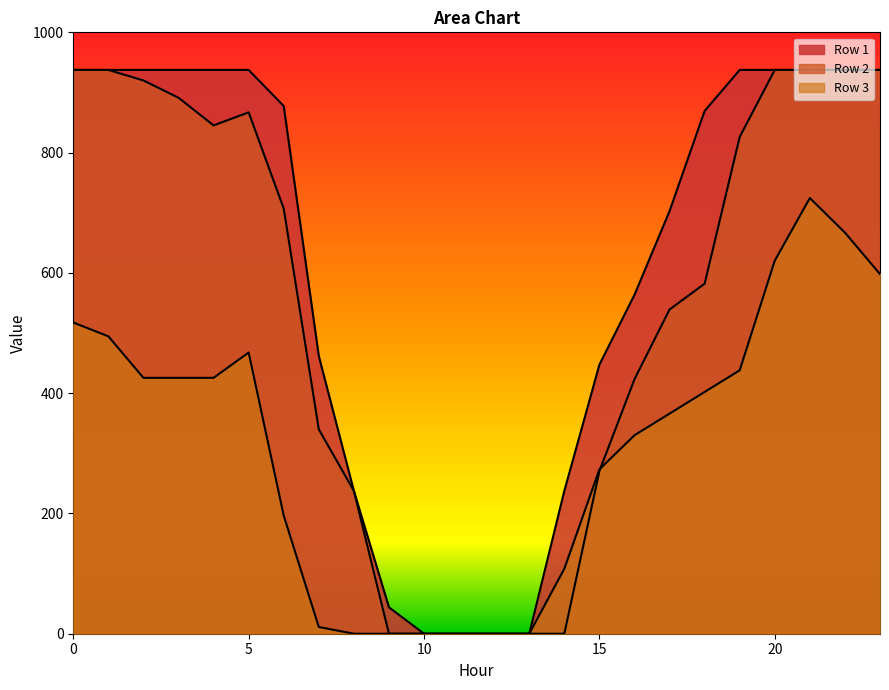

Is it true that Row 3 equals 330.0 at 16?

True